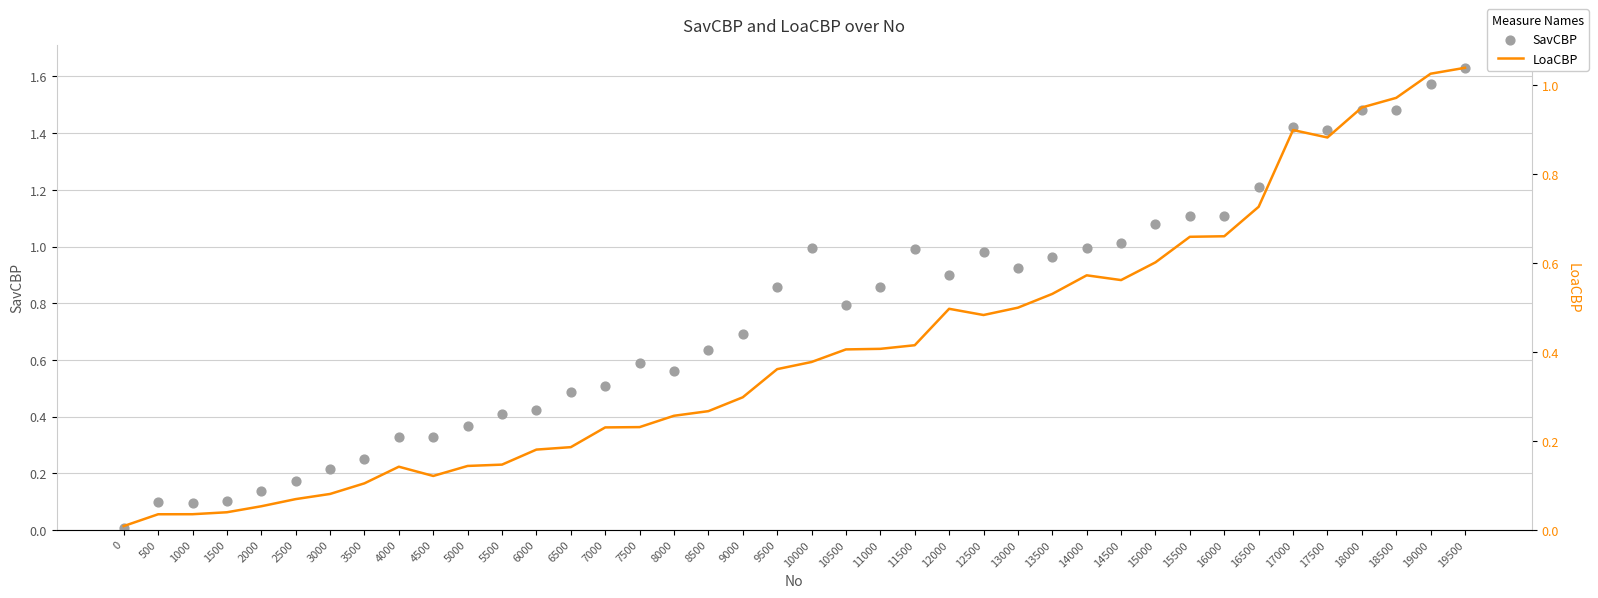

Which series contains the highest Y value?

SavCBP